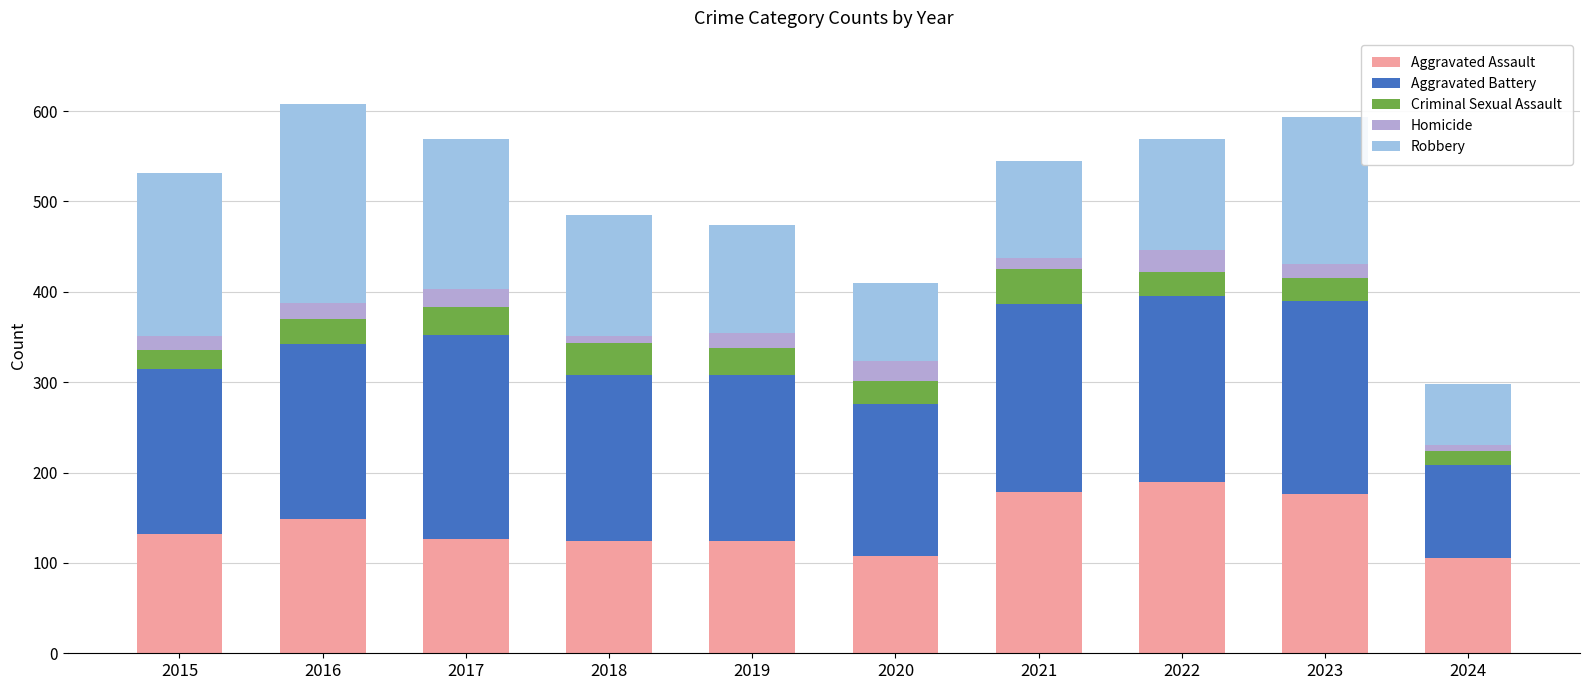

At 2018, list the series in order from smallest to largest.

Homicide, Criminal Sexual Assault, Aggravated Assault, Robbery, Aggravated Battery